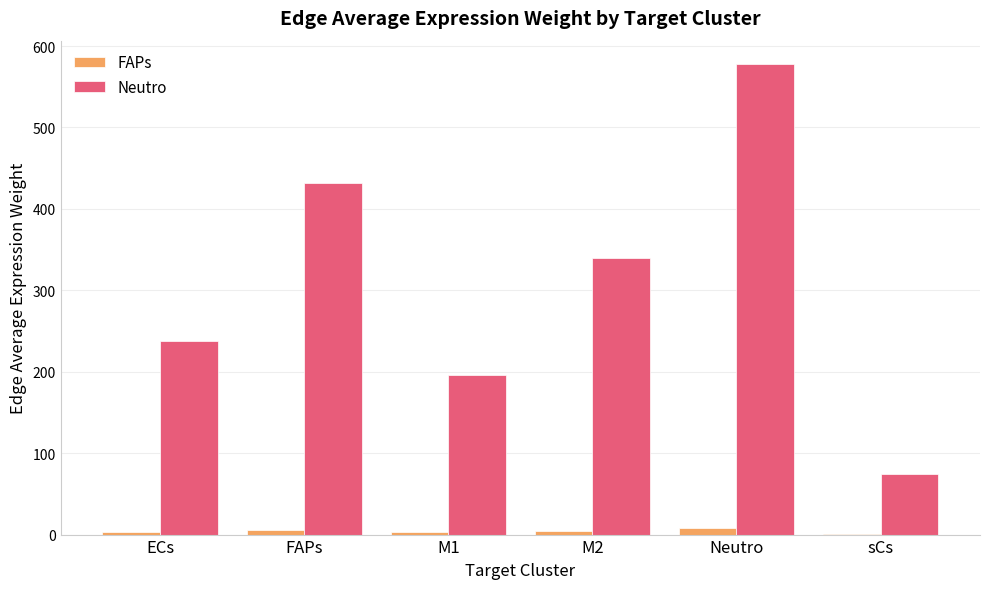

True or false: Neutro has a value of 237.7 at ECs.

True